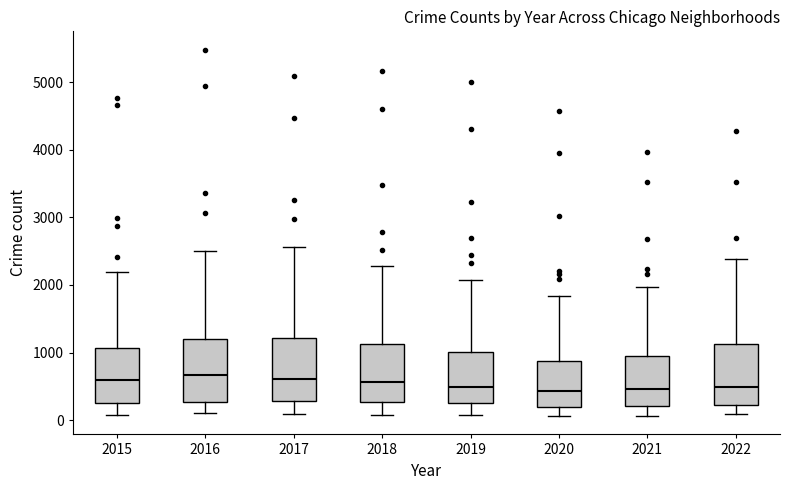

Reading left to right, read every box against the y-axis: the position of its median line, the range the box covers, and the ends of its whiskers. The values are not printed on the chart, so give them approximately, as read against the axis.

2015: median 600, box 300 to 1100, whiskers 100 to 2200
2016: median 700, box 300 to 1200, whiskers 100 to 2500
2017: median 600, box 300 to 1200, whiskers 100 to 2600
2018: median 600, box 300 to 1100, whiskers 100 to 2300
2019: median 500, box 300 to 1000, whiskers 100 to 2100
2020: median 400, box 200 to 900, whiskers 100 to 1800
2021: median 500, box 200 to 1000, whiskers 100 to 2000
2022: median 500, box 200 to 1100, whiskers 100 to 2400